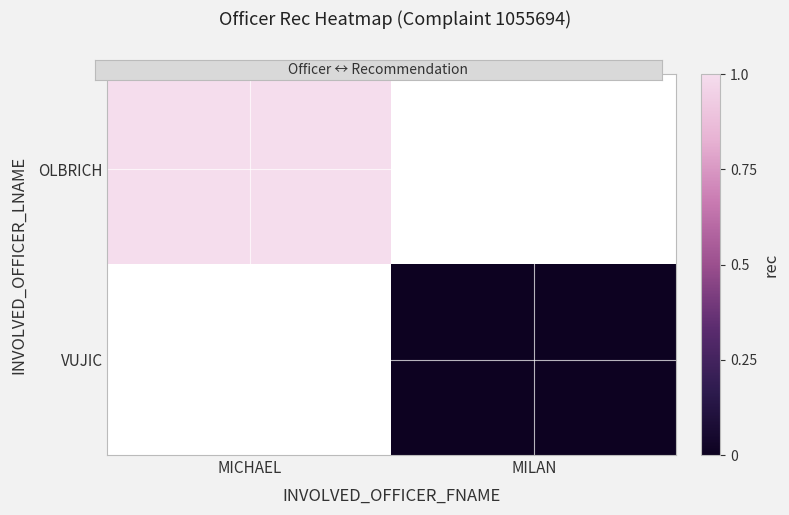

At how many categories does at least one series exceed 0?

1